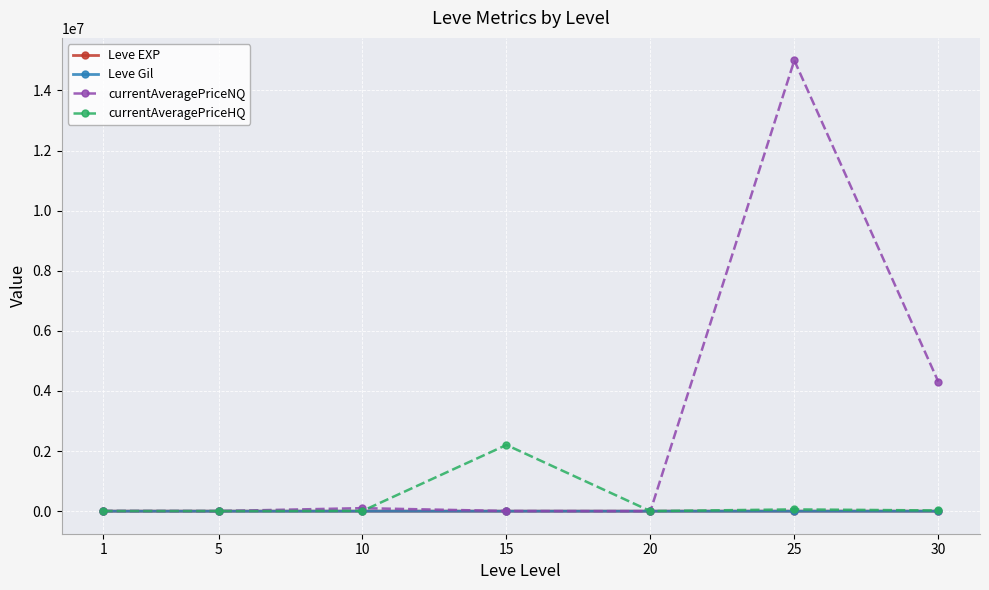

What is the spread (max minus min) of values at 25?

14999702.7